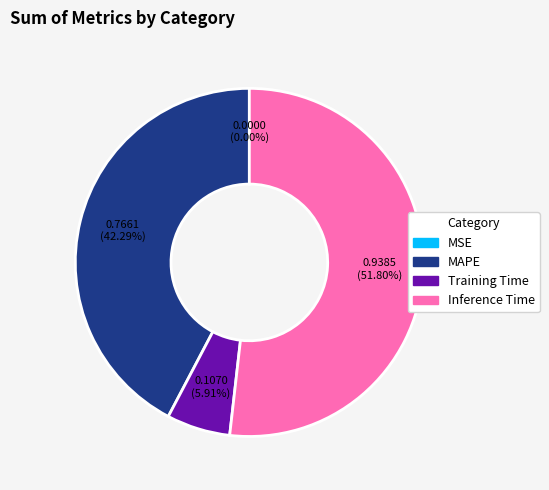

Does any single category account for the majority?

Yes